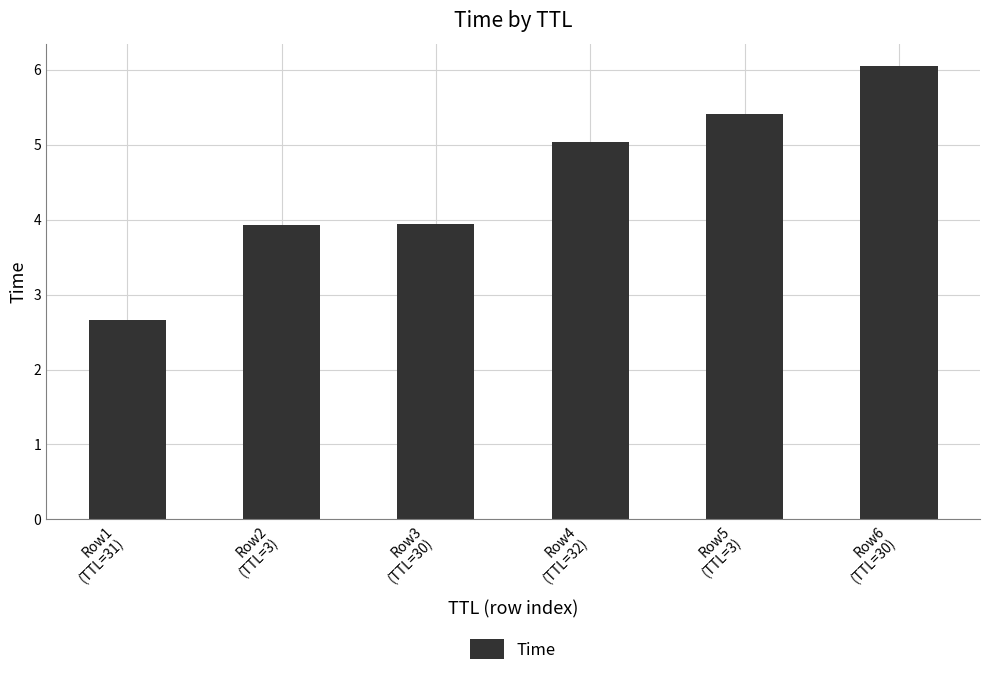

Which label corresponds to the smallest value in the chart?

Row1
(TTL=31)